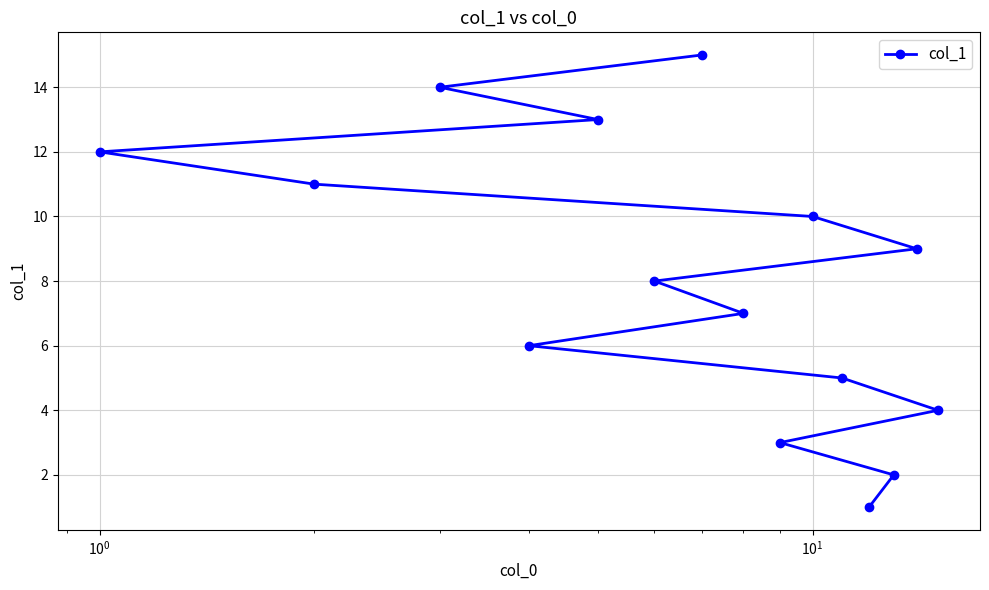

What is the difference between the maximum and second lowest values?

13